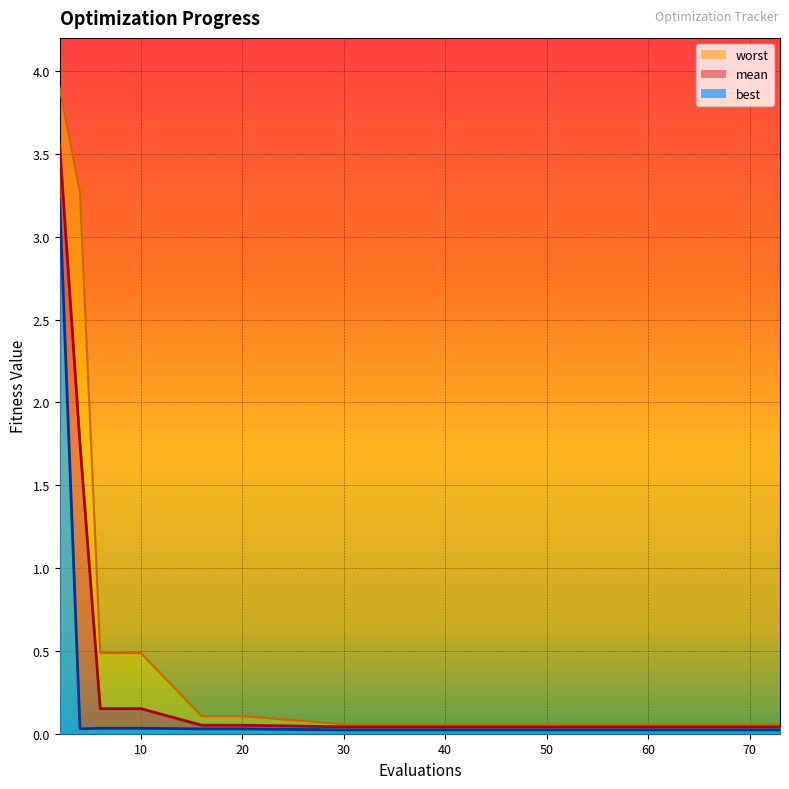

What are all the series names shown in the legend?

mean, best, worst